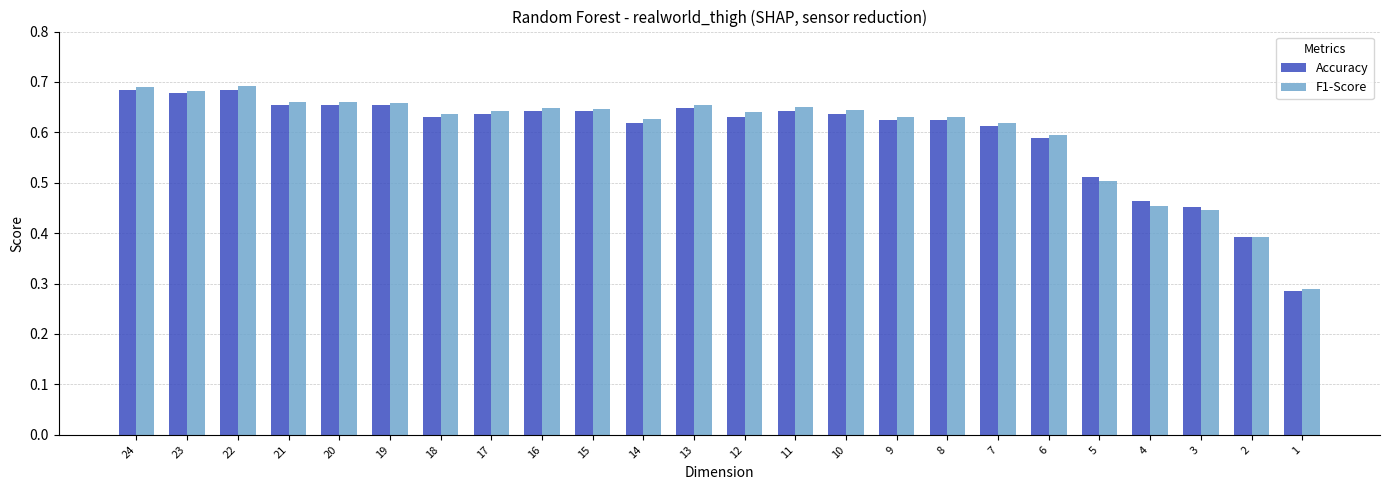

What is the total value across all series at 11?

1.3